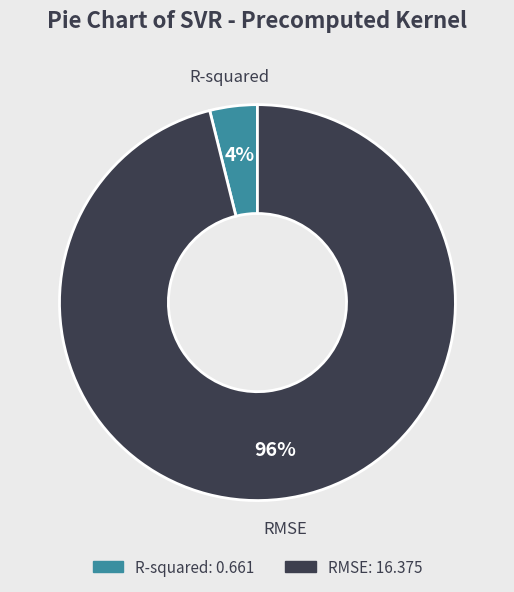

To the nearest percent, what is the difference between the RMSE and R-squared slice percentages?

92%